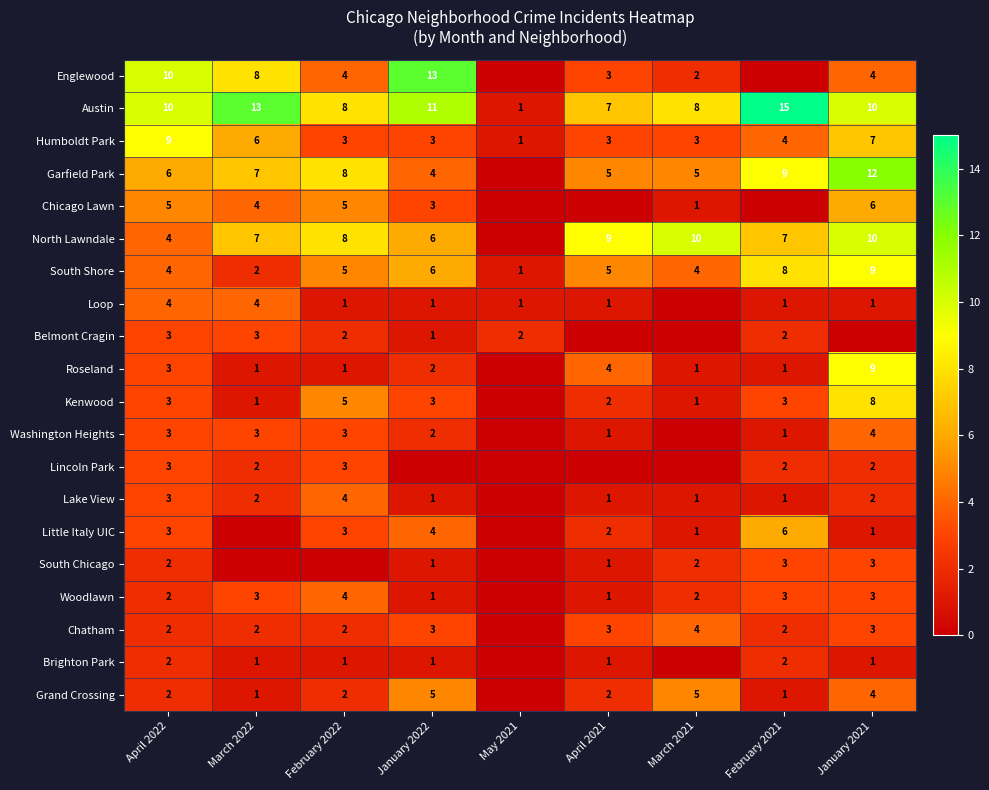

Is it true that Grand Crossing equals 1 at April 2021?

False